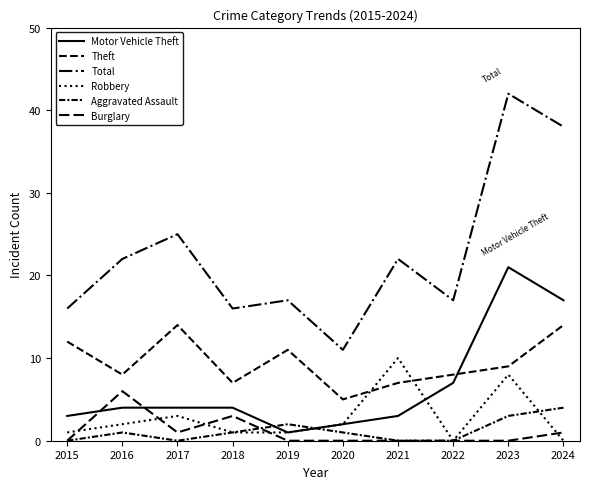

Reading right to left, list all the values displayed in this chart.

Motor Vehicle Theft: 2024=17	2023=21	2022=7	2021=3	2020=2	2019=1	2018=4	2017=4	2016=4	2015=3
Theft: 2024=14	2023=9	2022=8	2021=7	2020=5	2019=11	2018=7	2017=14	2016=8	2015=12
Total: 2024=38	2023=42	2022=17	2021=22	2020=11	2019=17	2018=16	2017=25	2016=22	2015=16
Robbery: 2024=0	2023=8	2022=0	2021=10	2020=2	2019=1	2018=1	2017=3	2016=2	2015=1
Aggravated Assault: 2024=4	2023=3	2022=0	2021=0	2020=1	2019=2	2018=1	2017=0	2016=1	2015=0
Burglary: 2024=1	2023=0	2022=0	2021=0	2020=0	2019=0	2018=3	2017=1	2016=6	2015=0